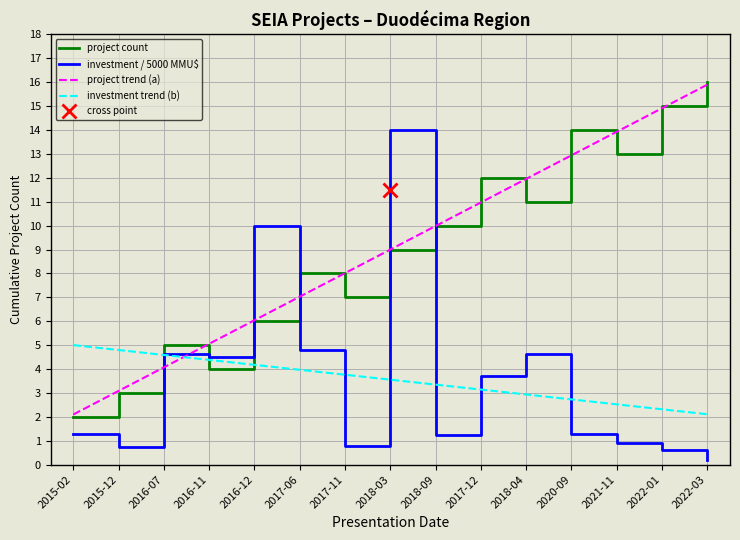

Which series has the largest total across all categories?

project count